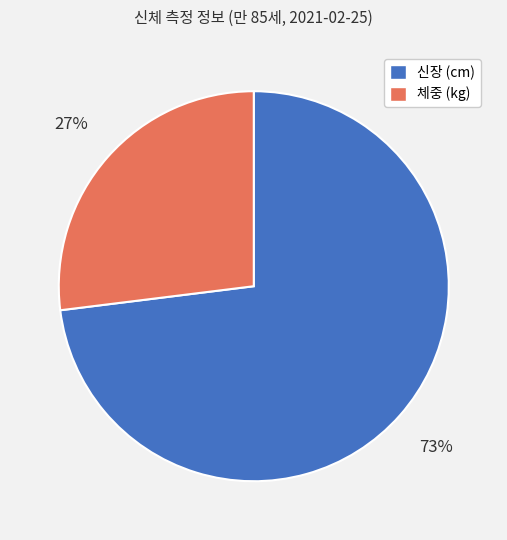

Is it true that 체중 (kg) is 40% of the pie?

False